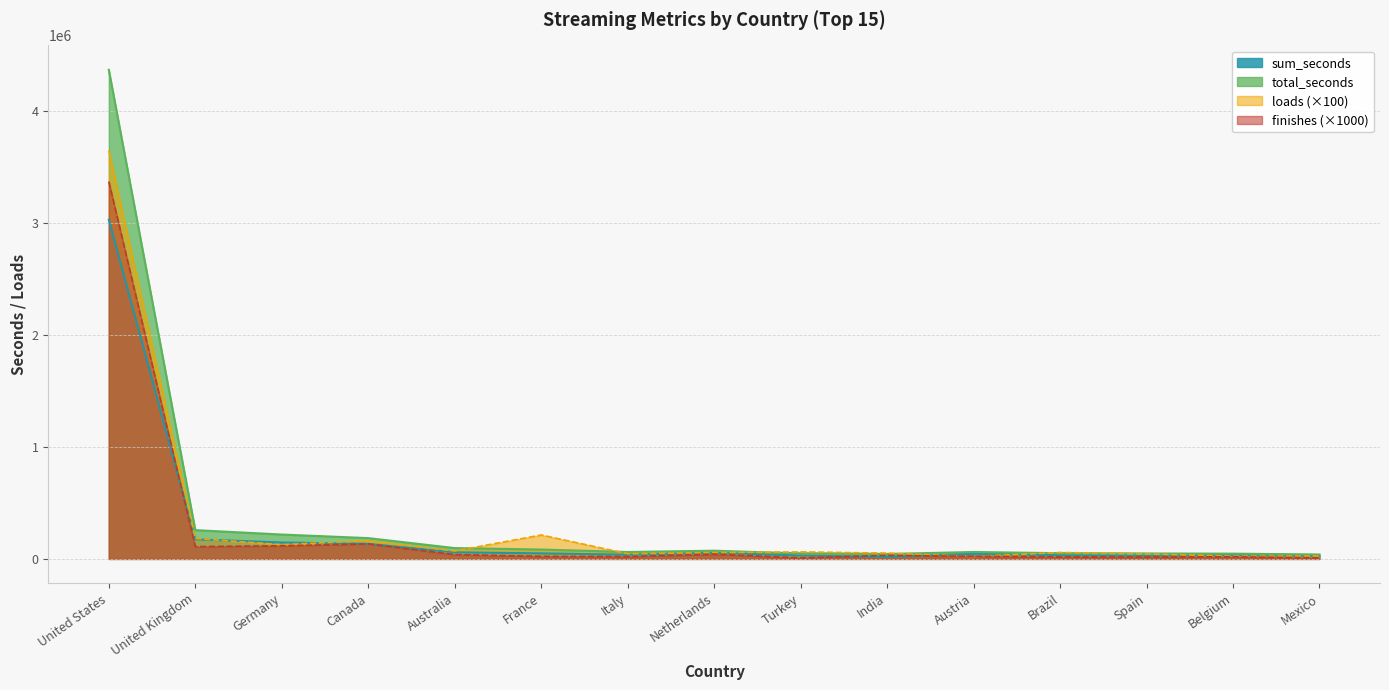

What are all the series names shown in the legend?

sum_seconds, total_seconds, loads, finishes